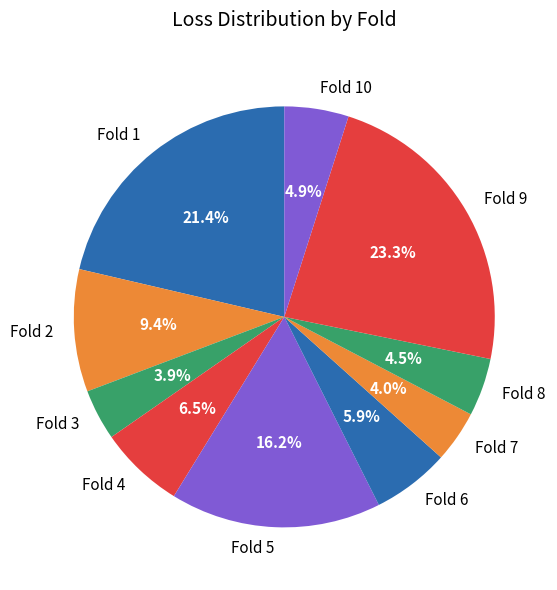

Does any single category account for the majority?

No